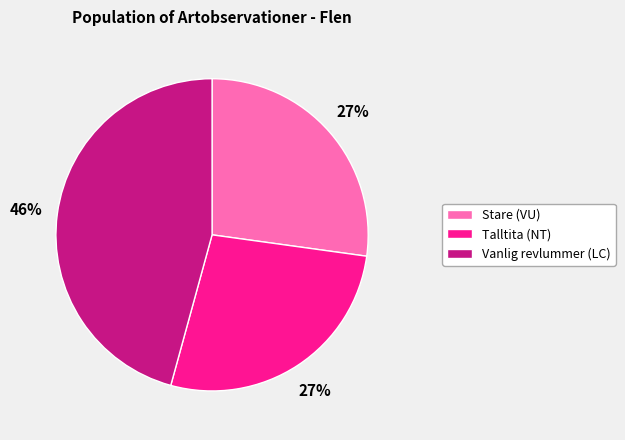

To the nearest percent, what is the combined percentage of Vanlig revlummer (LC) and Talltita (NT)?

73%